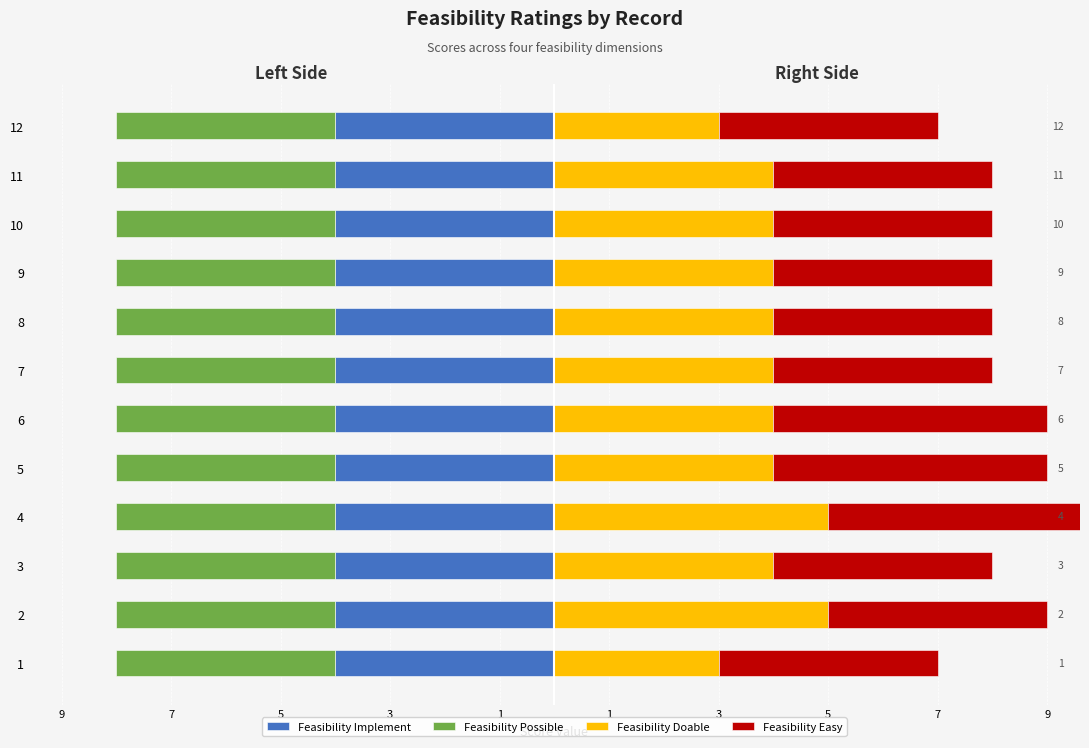

List the series in order of their peak value, lowest first.

Feasibility Implement, Feasibility Possible, Feasibility Doable, Feasibility Easy